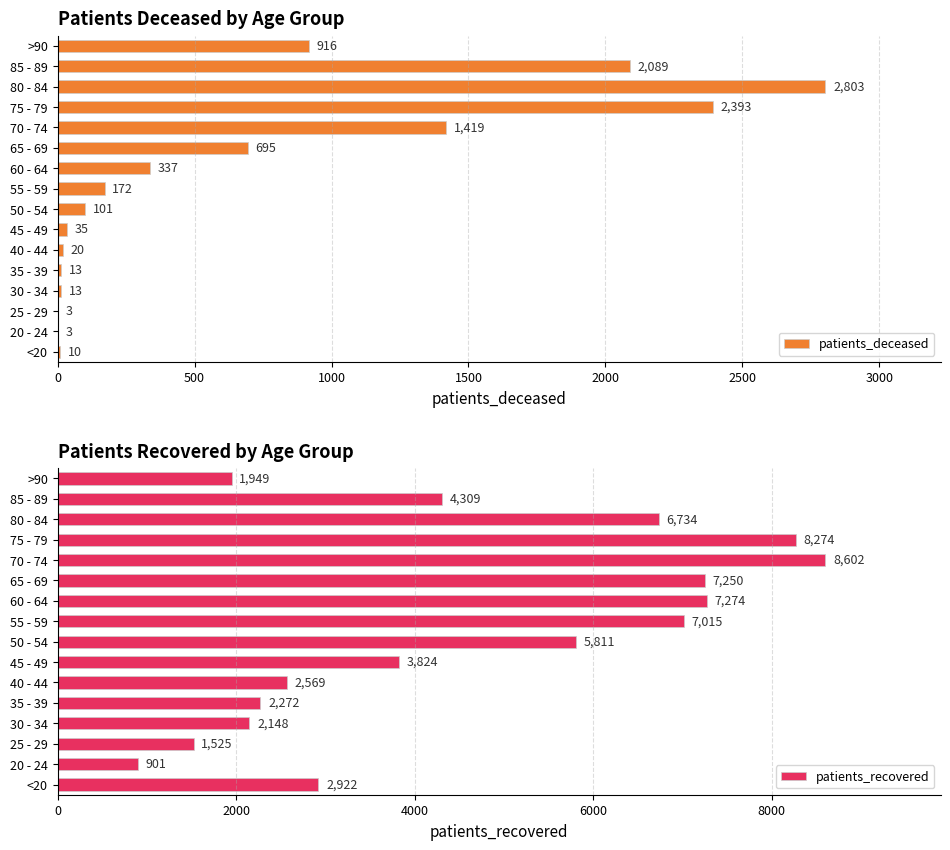

What is the sum of all patients_deceased values?

11022